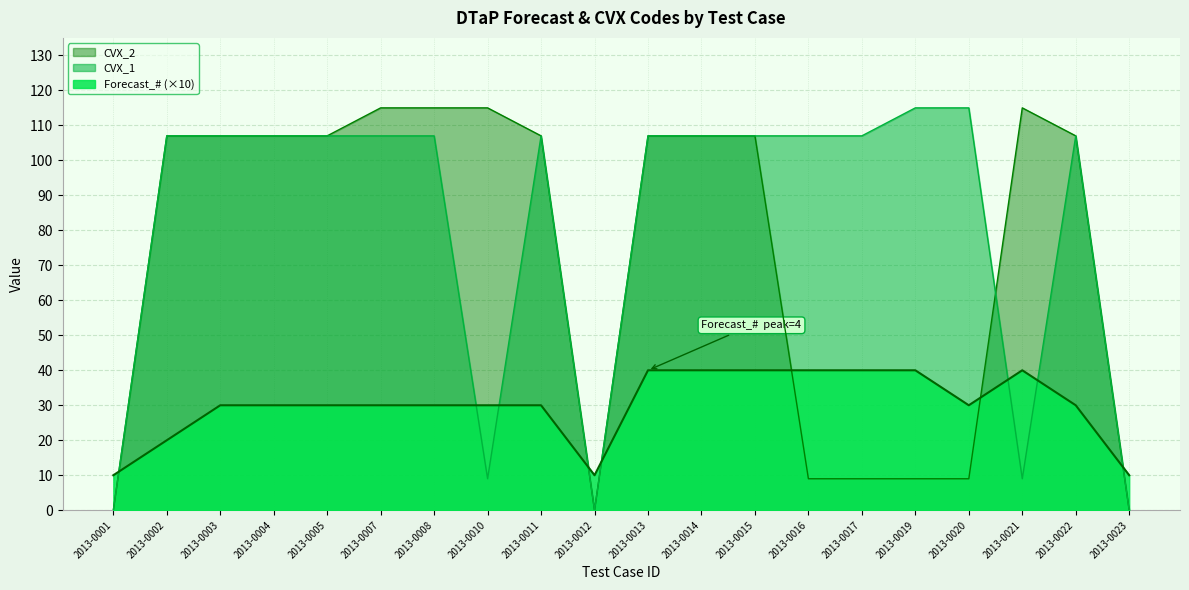

The Forecast_# series shows 16 at 2013-0022. True or false?

False